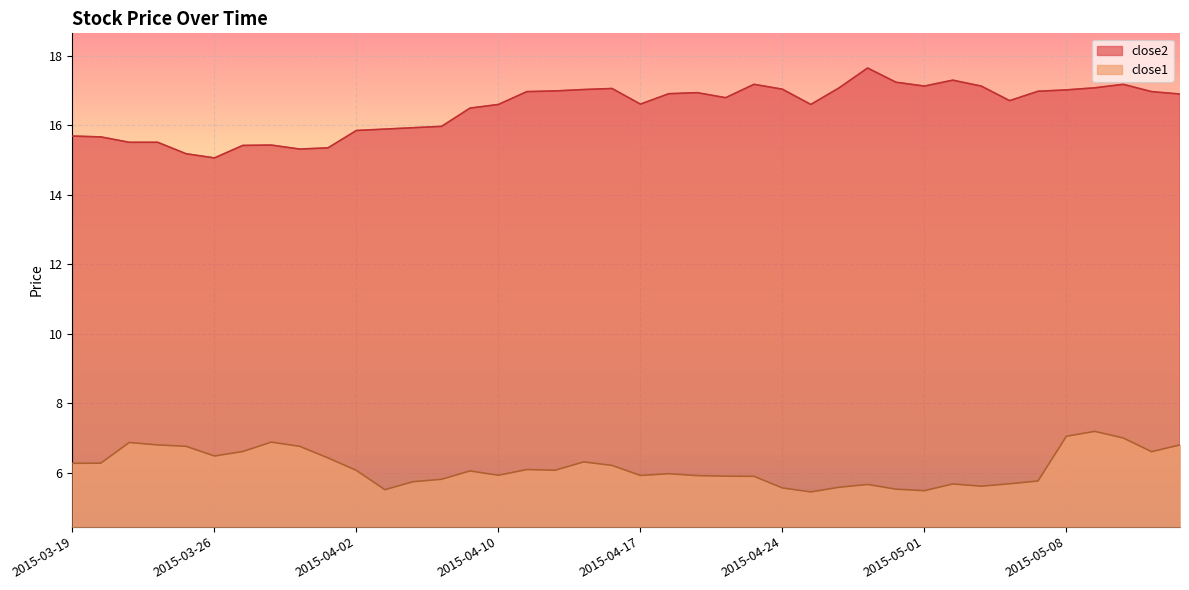

Rank the series by their average value, from lowest to highest.

close1, close2